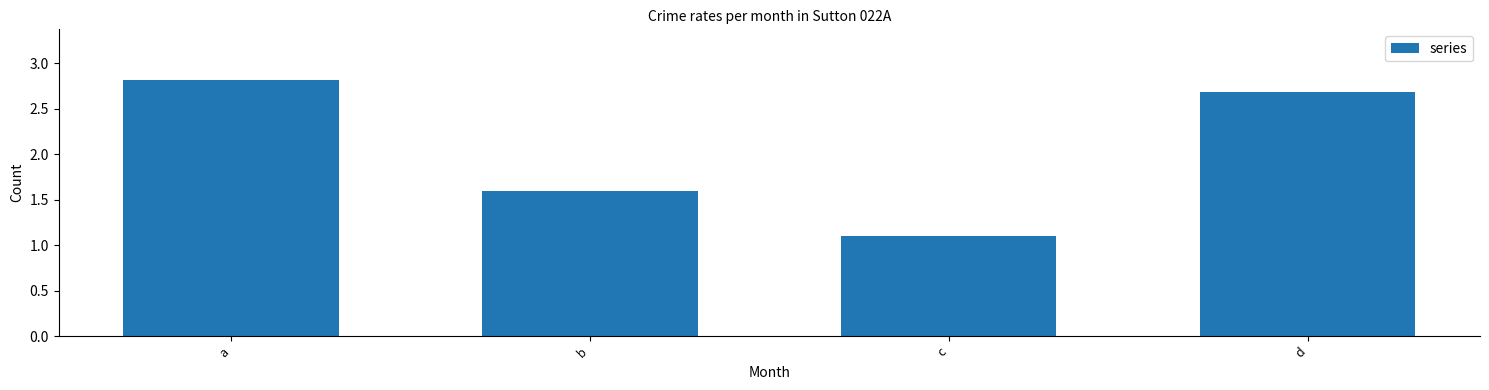

The value at a is 5.0. True or false?

False